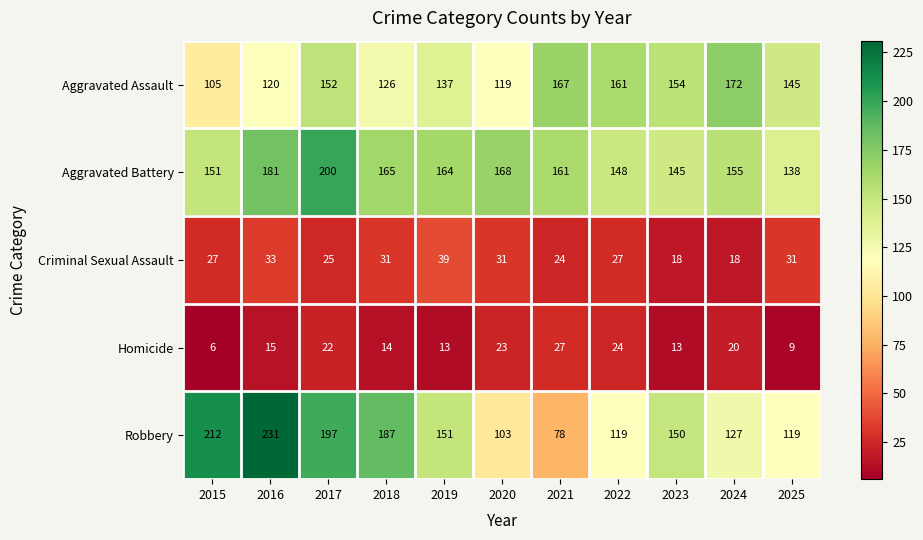

Between 2019 and 2020, which series saw the biggest shift?

Robbery